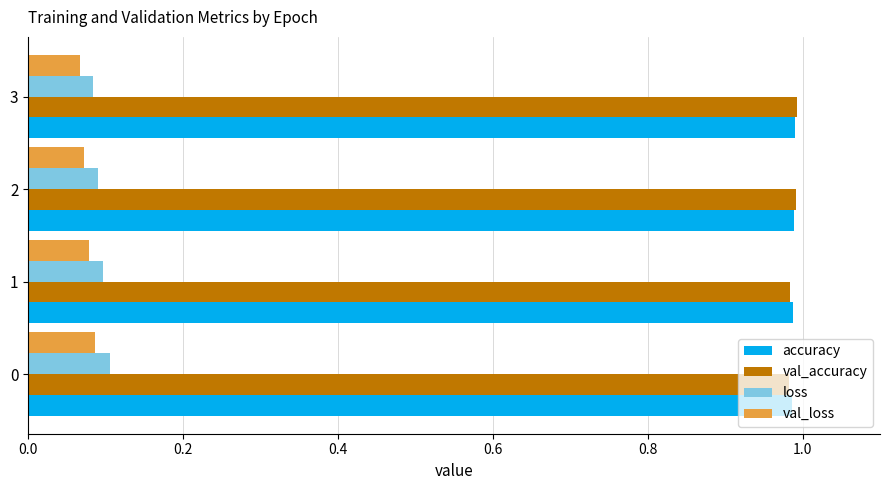

Is the value of val_loss at 2 greater than the value of accuracy at 3?

No